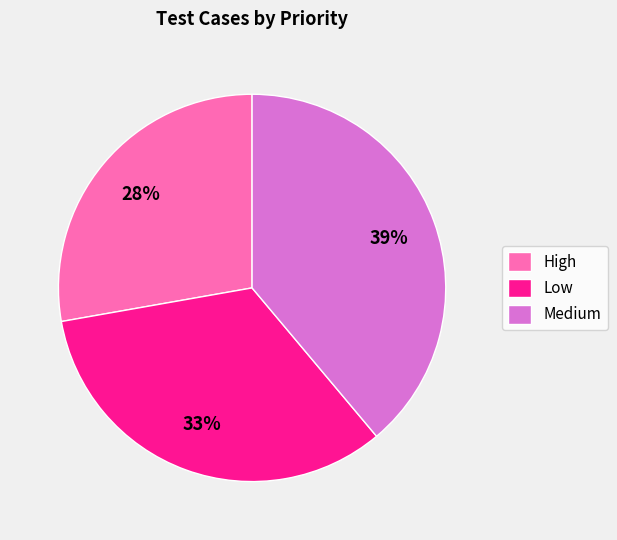

What is the largest slice in the pie chart?

Medium